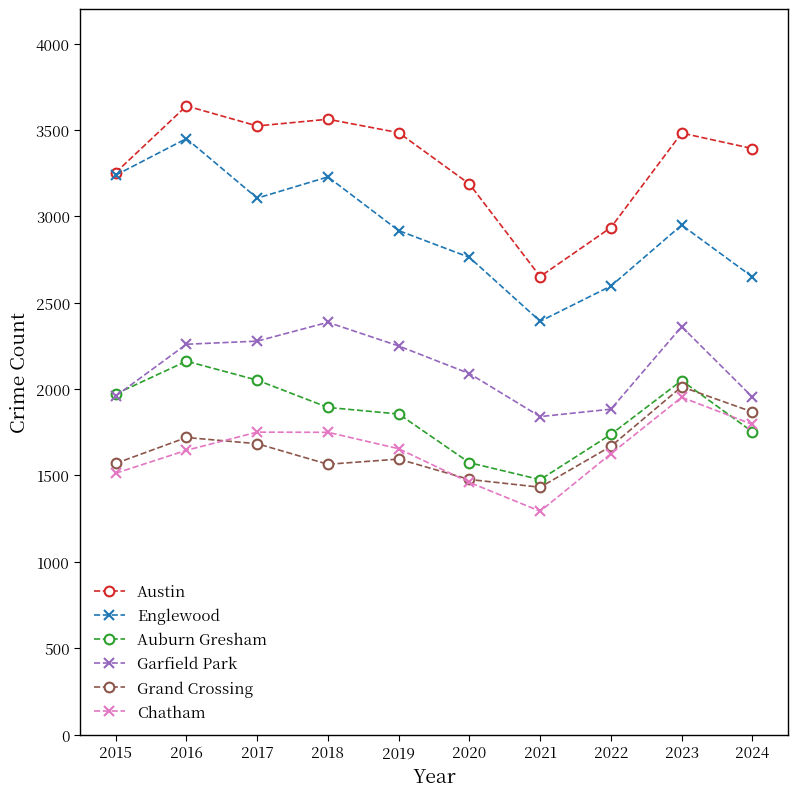

The value of Garfield Park at 2019 is 428. True or false?

False